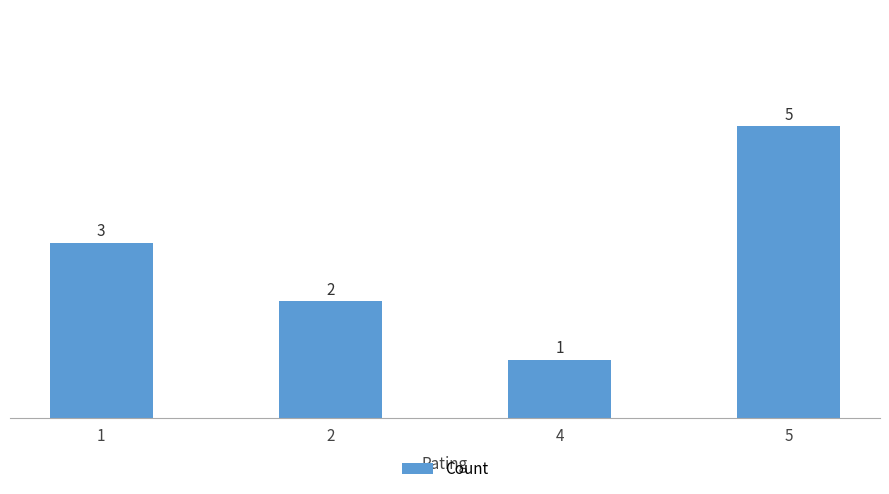

Reading right to left, what are all the values shown in this chart?

5	1	2	3